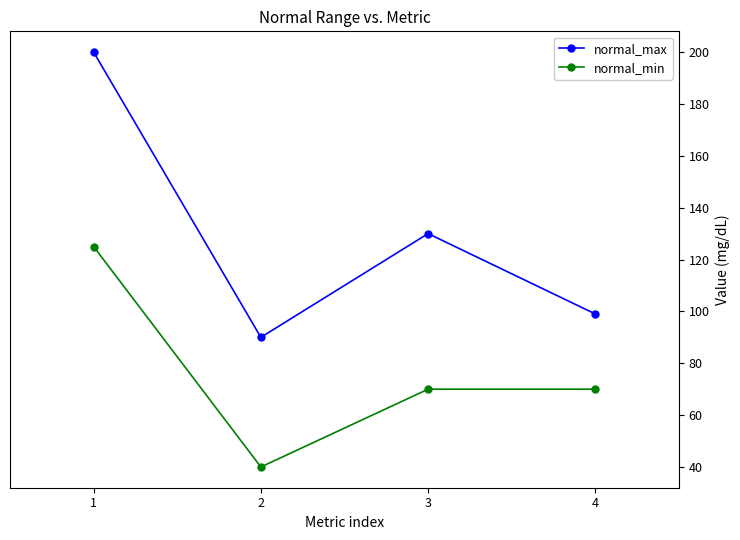

What is the total value across all series at 3?

200